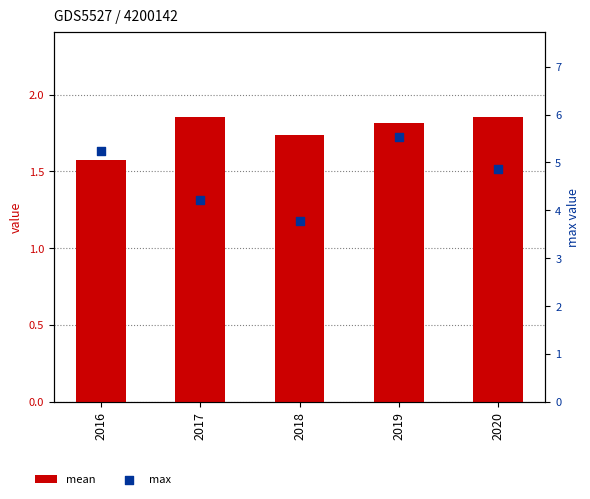

Which series reaches the maximum Y coordinate?

max